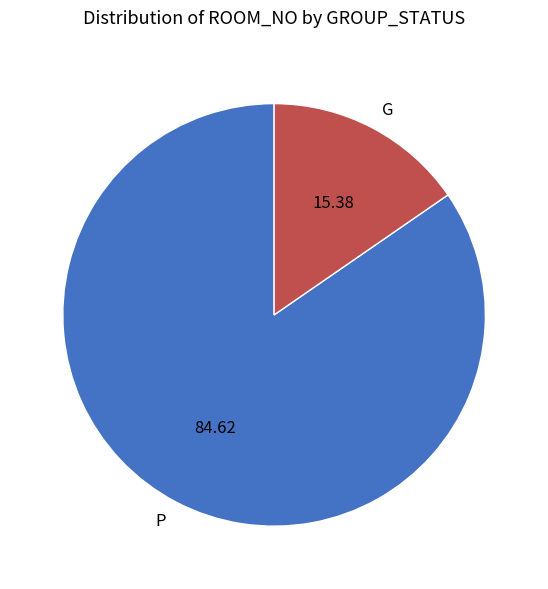

Which has a higher value, G or P?

P